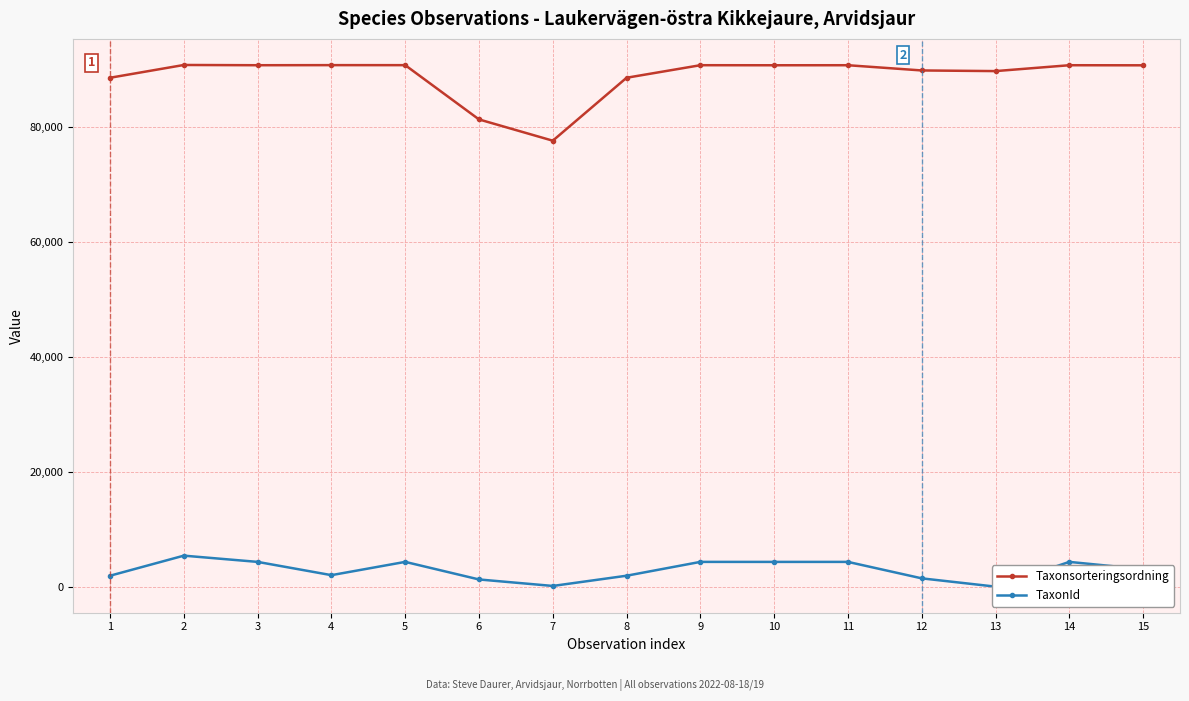

True or false: Taxonsorteringsordning and TaxonId cross at least once.

False